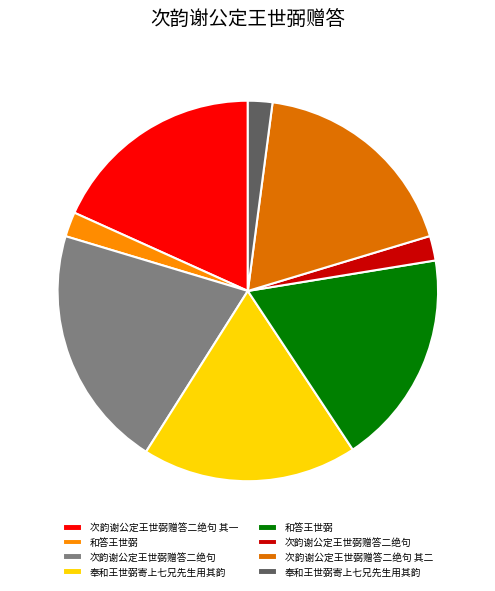

Is there any slice that represents more than half of the pie?

No